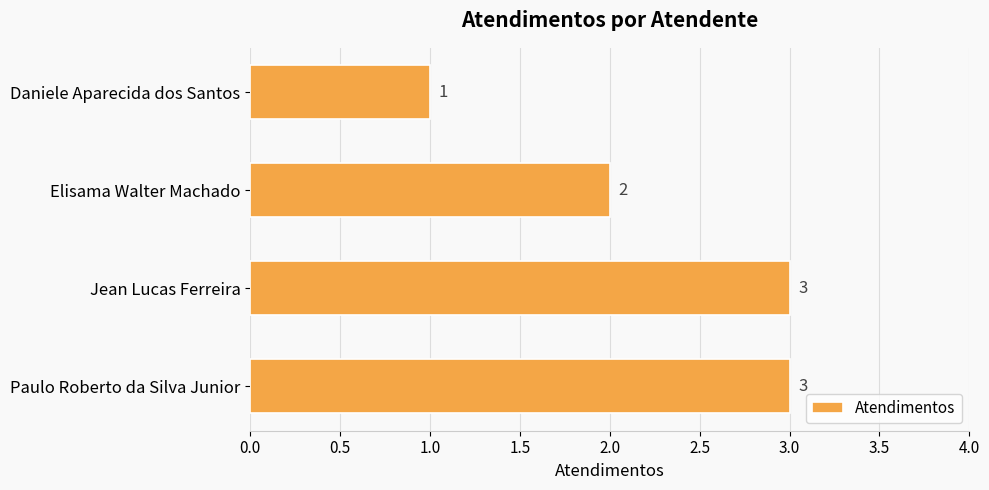

What is the ratio of the value at Elisama Walter Machado to the value at Paulo Roberto da Silva Junior?

0.7